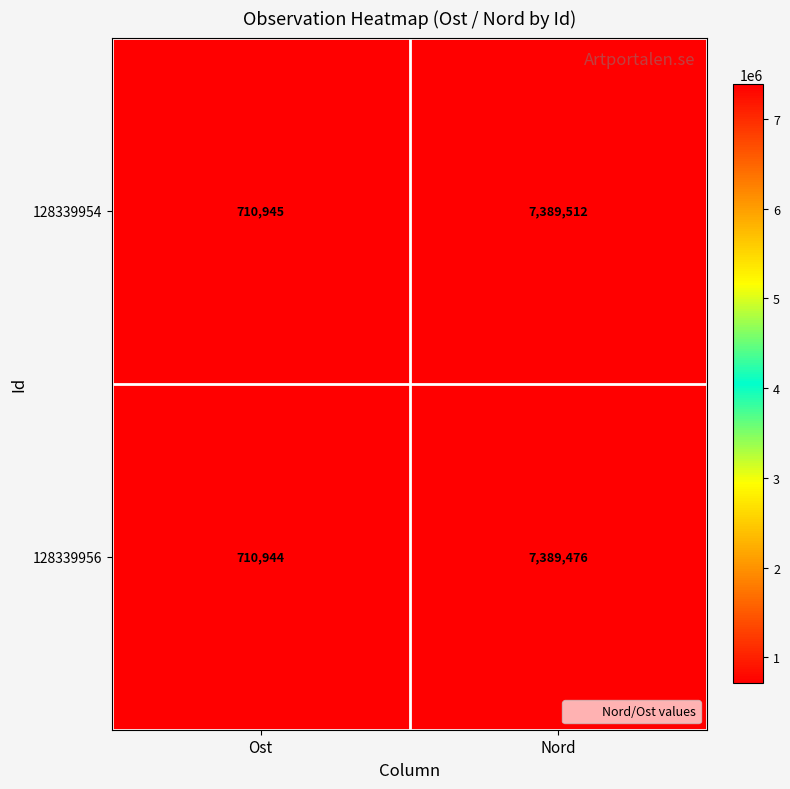

The value of 128339954 at Ost is 329577. True or false?

False